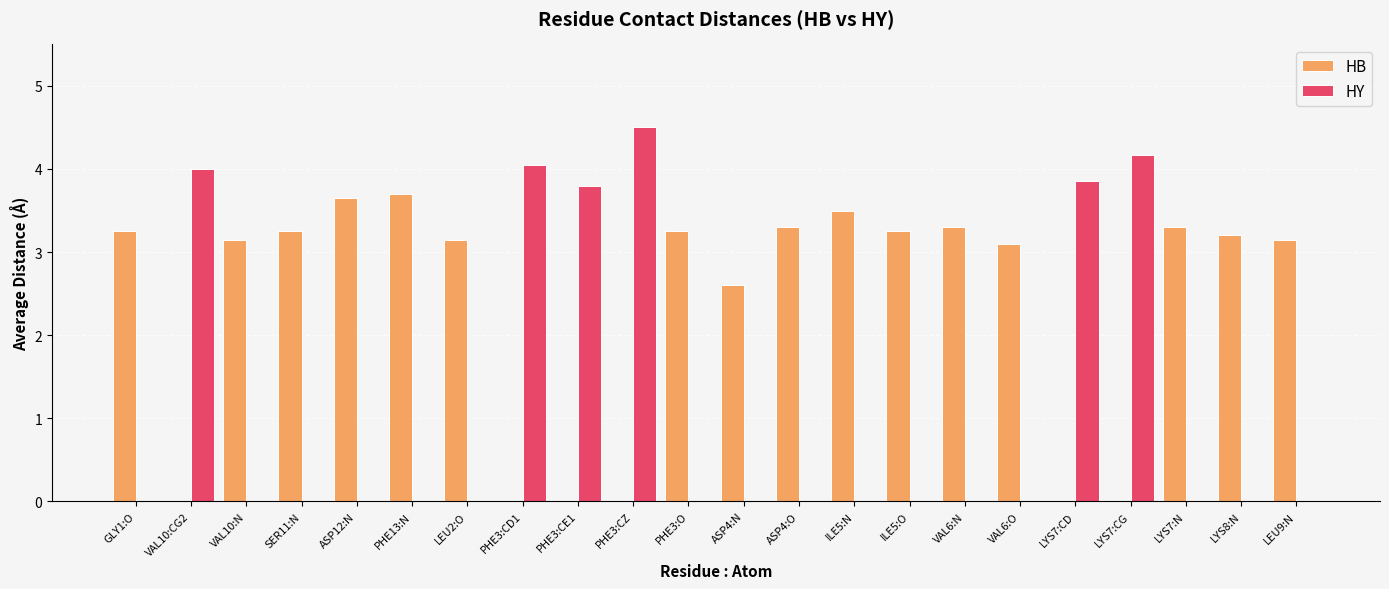

The value of HB at ASP12:N is 1.3. True or false?

False